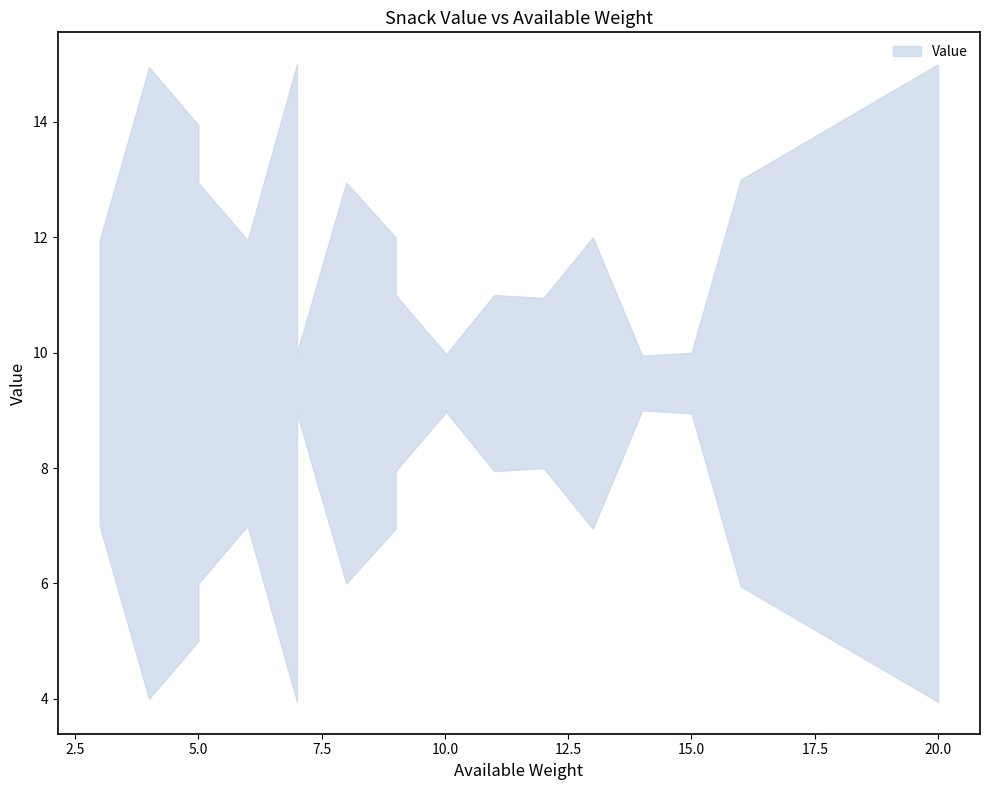

Reading right to left, list all the values displayed in this chart.

12	11	10	6	9	7	13	9	4	11	12	7	8	6	15	15	5	10	10